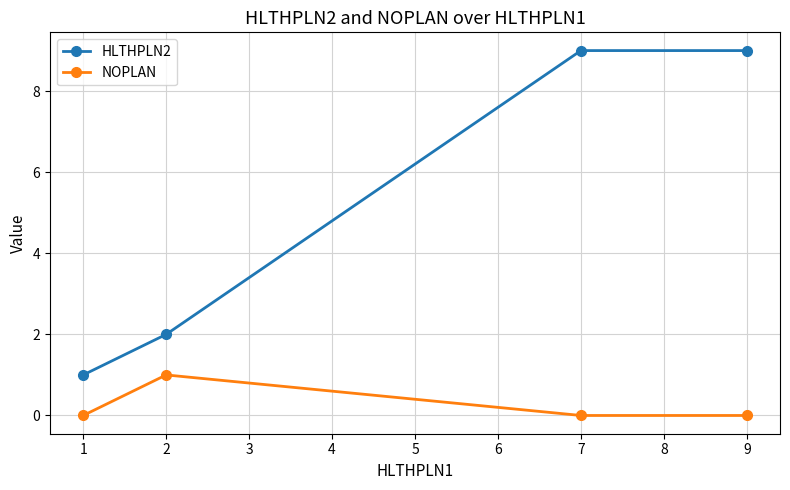

The value of HLTHPLN2 at 2 is 2. True or false?

True